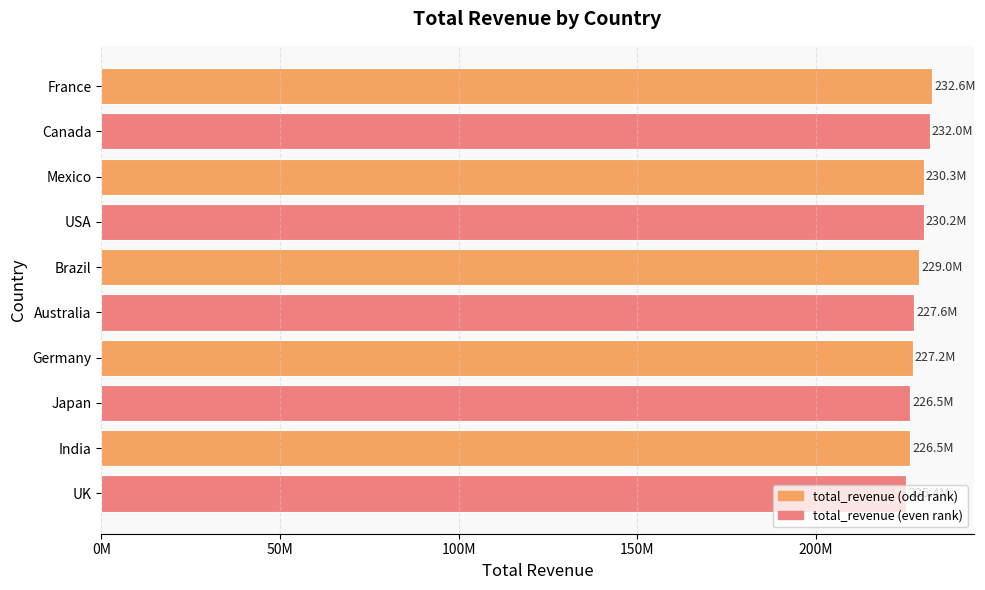

Does the chart contain any negative values?

No